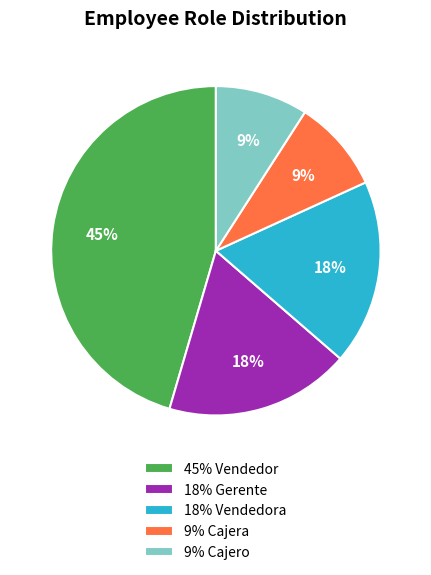

What is the largest slice in the pie chart?

45% Vendedor